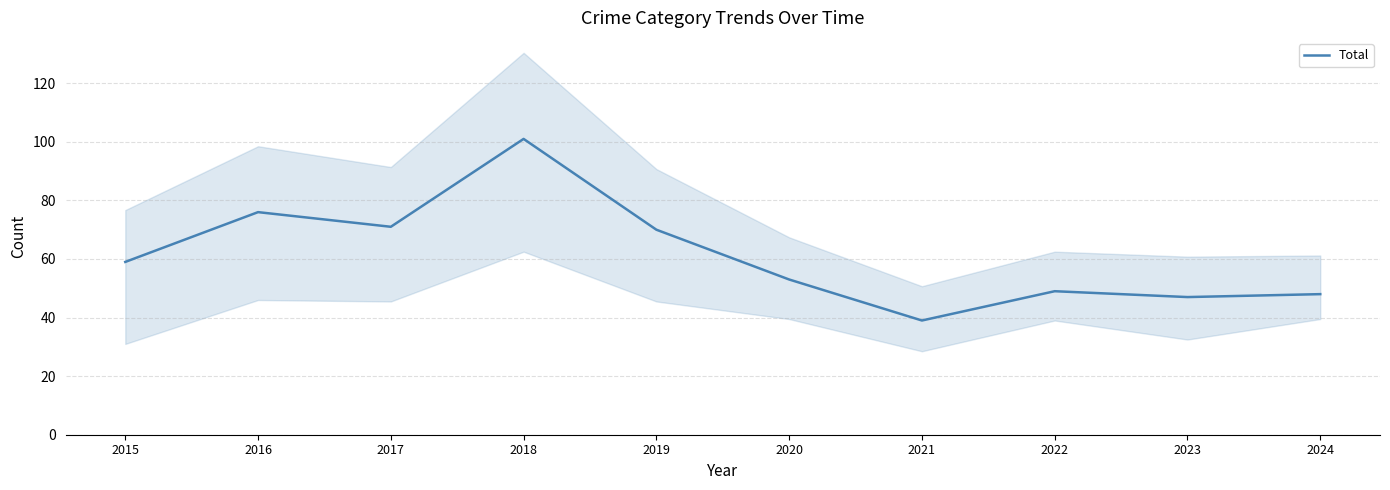

The chart shows a value of 52 at 2016. True or false?

False